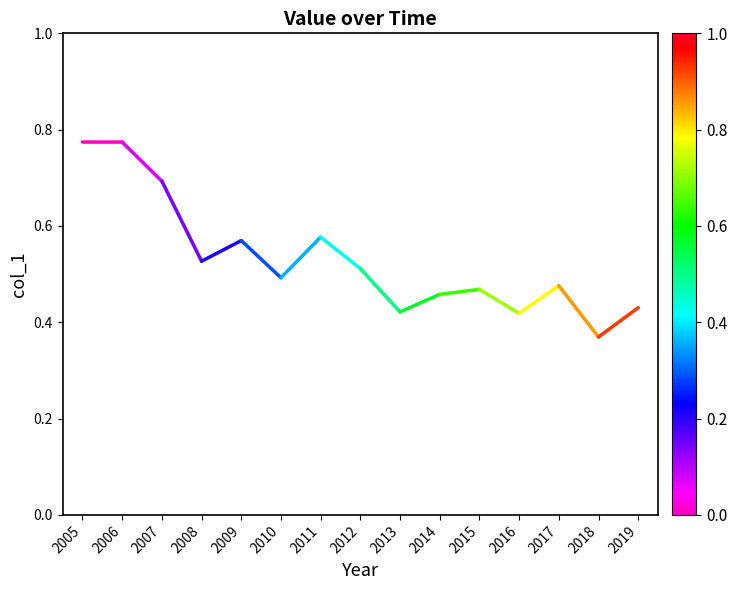

Which has a higher value, 2006 or 2009?

2006